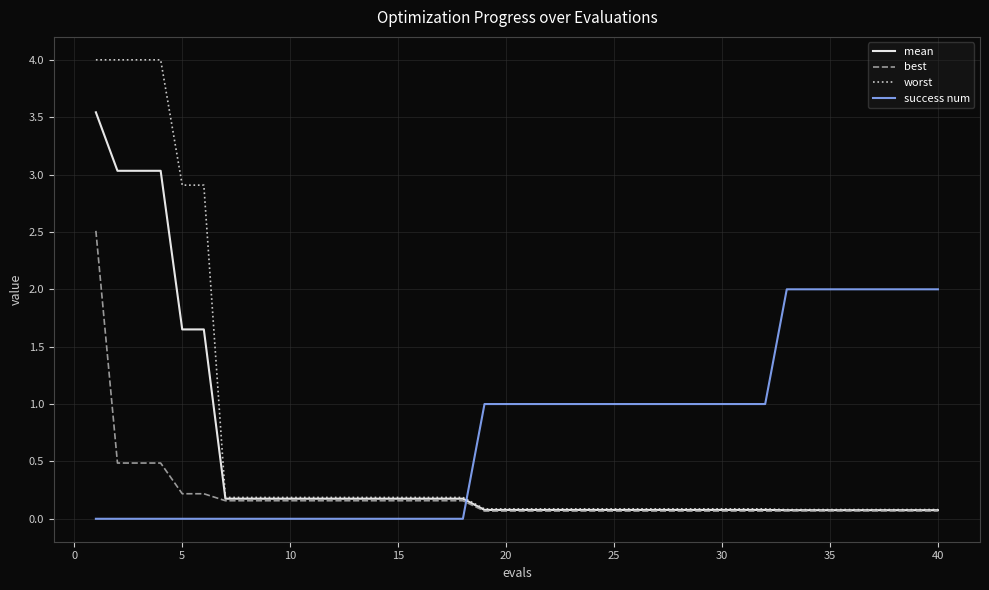

Which series has the widest spread of values?

worst